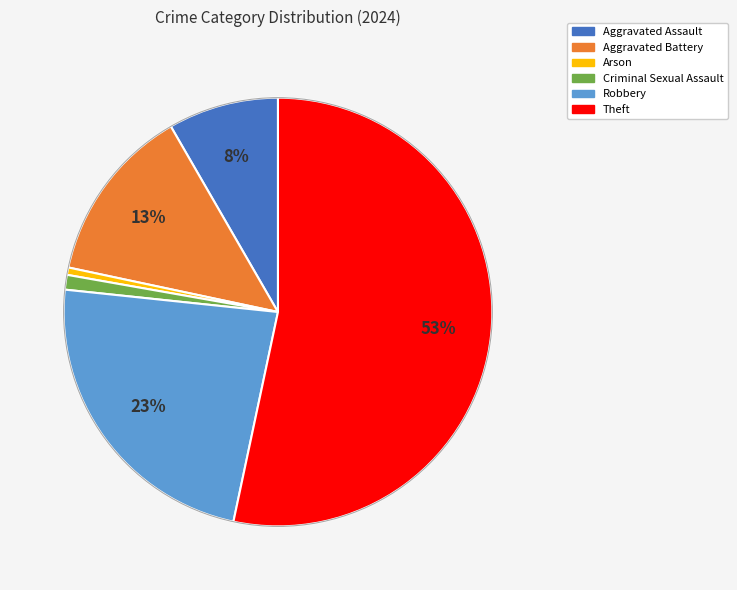

To the nearest percent, what portion does Robbery represent?

23%